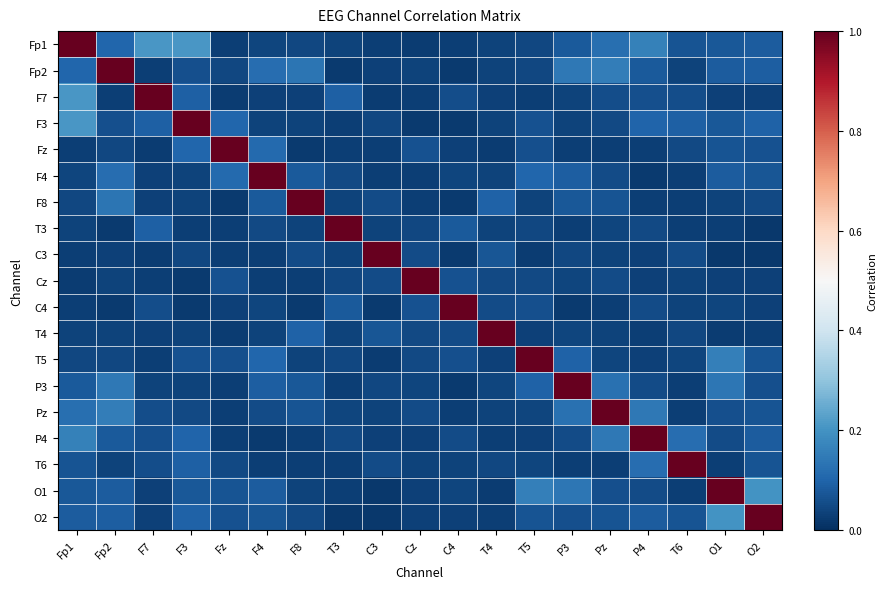

Between F7 and T5, which is larger?

F7